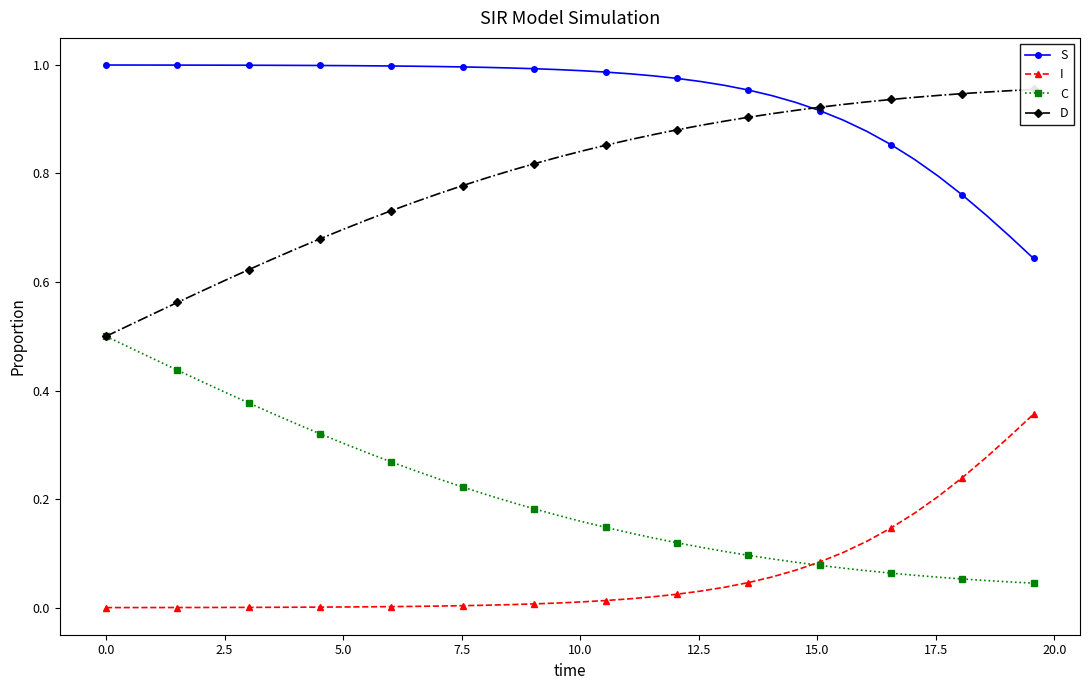

True or false: S and C intersect in this chart.

False